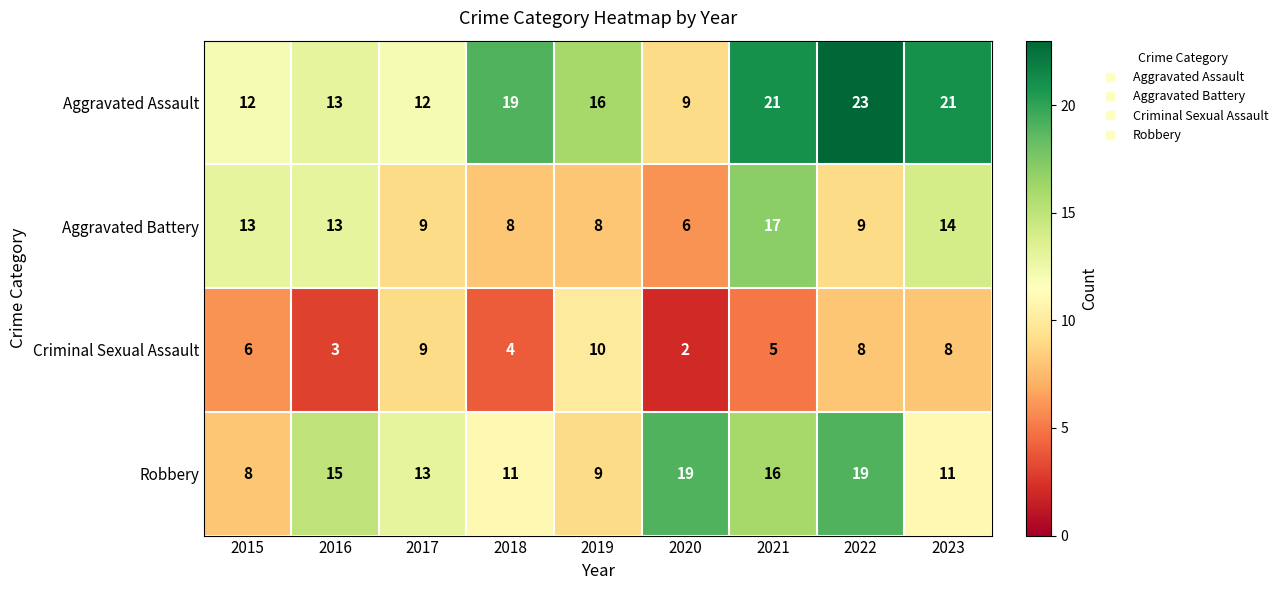

What is the sum of all Robbery values?

121